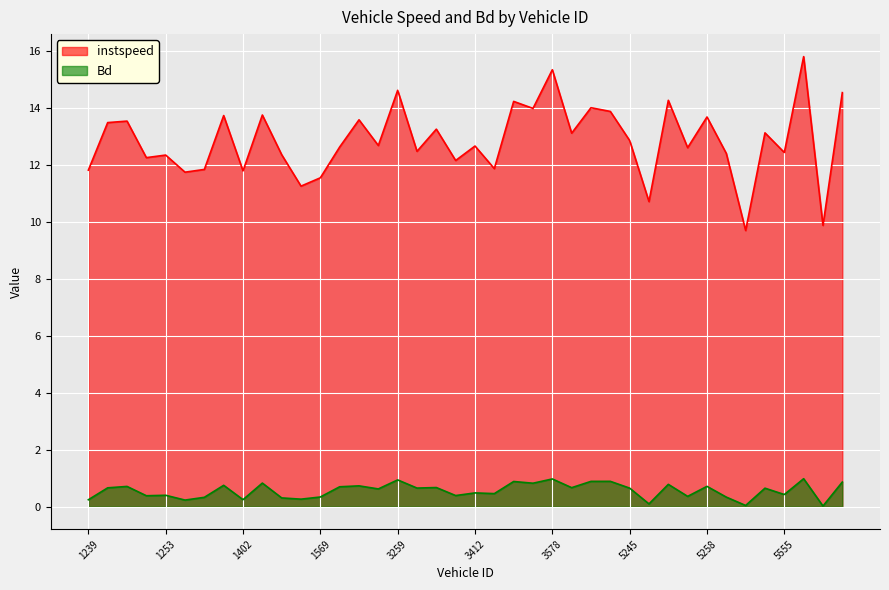

True or false: Bd and instspeed intersect in this chart.

False